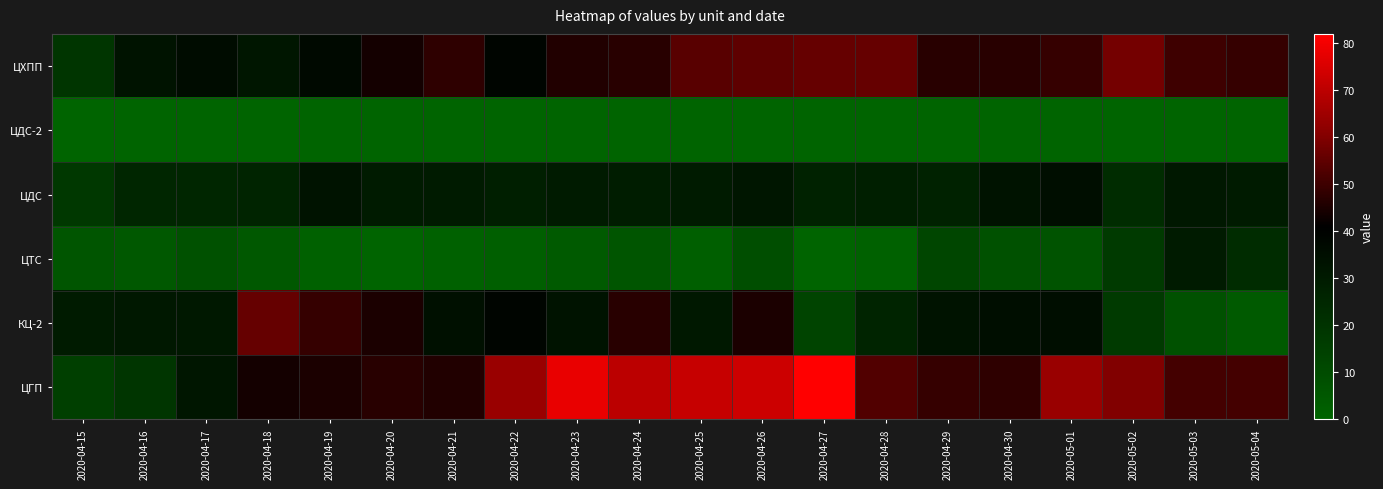

Reading left to right, list all the values displayed in this chart.

ЦХПП: 2020-04-15=19	2020-04-16=33	2020-04-17=36	2020-04-18=32	2020-04-19=37	2020-04-20=44	2020-04-21=48	2020-04-22=39	2020-04-23=46	2020-04-24=47	2020-04-25=54	2020-04-26=55	2020-04-27=56	2020-04-28=56	2020-04-29=47	2020-04-30=47	2020-05-01=49	2020-05-02=58	2020-05-03=50	2020-05-04=49
ЦДС-2: 2020-04-15=0	2020-04-16=0	2020-04-17=0	2020-04-18=0	2020-04-19=0	2020-04-20=0	2020-04-21=0	2020-04-22=0	2020-04-23=0	2020-04-24=0	2020-04-25=0	2020-04-26=0	2020-04-27=0	2020-04-28=0	2020-04-29=0	2020-04-30=0	2020-05-01=0	2020-05-02=0	2020-05-03=0	2020-05-04=0
ЦДС: 2020-04-15=18	2020-04-16=25	2020-04-17=25	2020-04-18=26	2020-04-19=33	2020-04-20=30	2020-04-21=30	2020-04-22=28	2020-04-23=30	2020-04-24=29	2020-04-25=30	2020-04-26=32	2020-04-27=27	2020-04-28=28	2020-04-29=27	2020-04-30=33	2020-05-01=35	2020-05-02=23	2020-05-03=31	2020-05-04=30
ЦТС: 2020-04-15=6	2020-04-16=5	2020-04-17=8	2020-04-18=5	2020-04-19=1	2020-04-20=0	2020-04-21=1	2020-04-22=2	2020-04-23=4	2020-04-24=6	2020-04-25=2	2020-04-26=9	2020-04-27=0	2020-04-28=1	2020-04-29=12	2020-04-30=8	2020-05-01=7	2020-05-02=17	2020-05-03=30	2020-05-04=23
КЦ-2: 2020-04-15=30	2020-04-16=31	2020-04-17=31	2020-04-18=56	2020-04-19=49	2020-04-20=45	2020-04-21=34	2020-04-22=39	2020-04-23=33	2020-04-24=47	2020-04-25=31	2020-04-26=45	2020-04-27=13	2020-04-28=26	2020-04-29=33	2020-04-30=35	2020-05-01=35	2020-05-02=17	2020-05-03=8	2020-05-04=4
ЦГП: 2020-04-15=15	2020-04-16=19	2020-04-17=32	2020-04-18=44	2020-04-19=45	2020-04-20=47	2020-04-21=46	2020-04-22=64	2020-04-23=78	2020-04-24=70	2020-04-25=72	2020-04-26=73	2020-04-27=82	2020-04-28=53	2020-04-29=49	2020-04-30=48	2020-05-01=64	2020-05-02=60	2020-05-03=51	2020-05-04=51